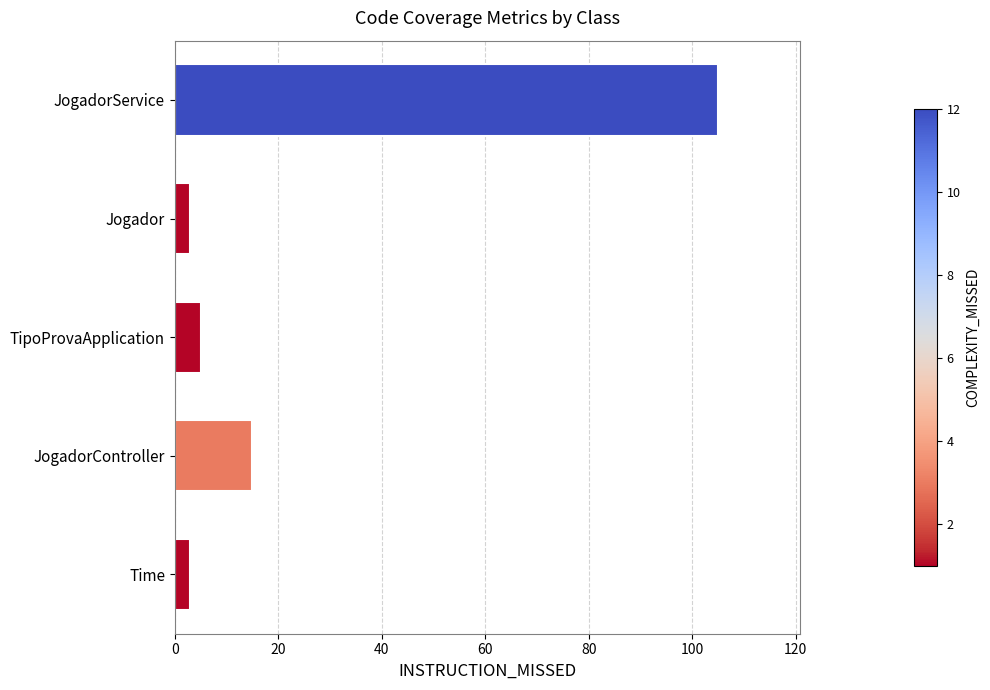

Reading left to right, transcribe all the data shown in this chart.

3	15	5	3	105